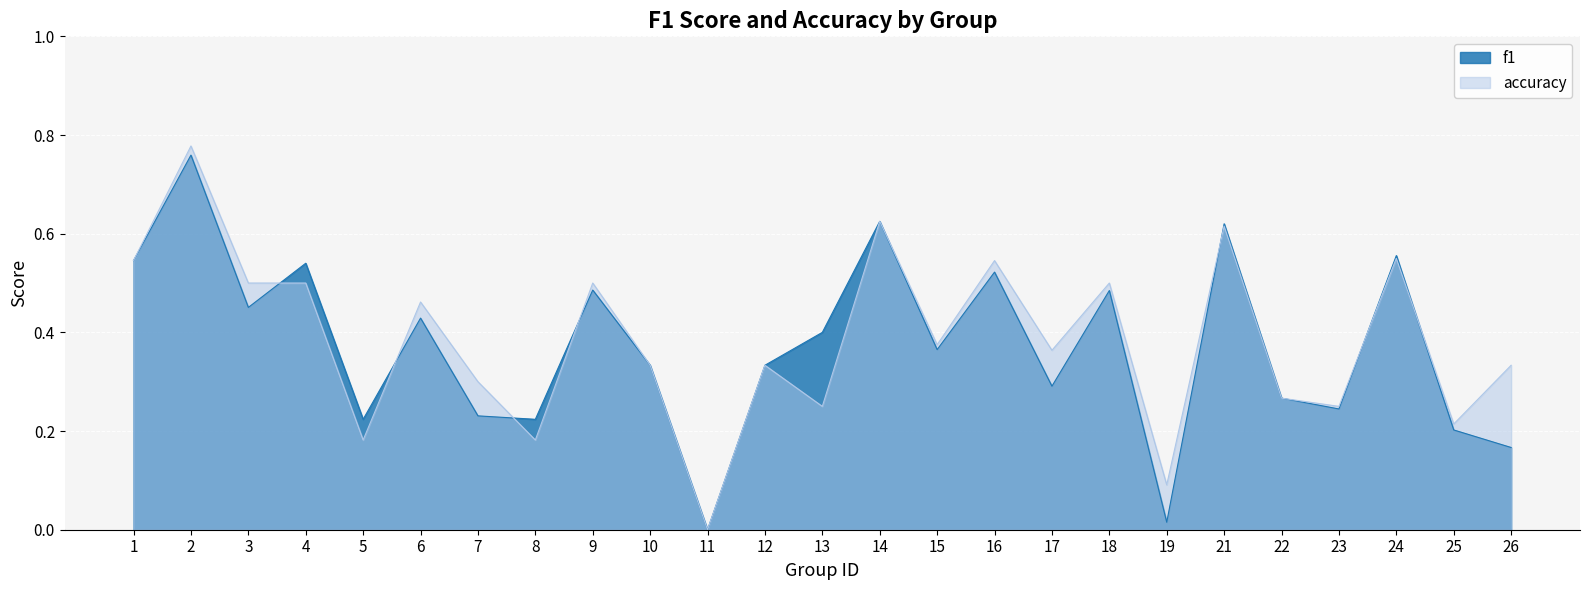

Which category has the lowest value across all series?

11